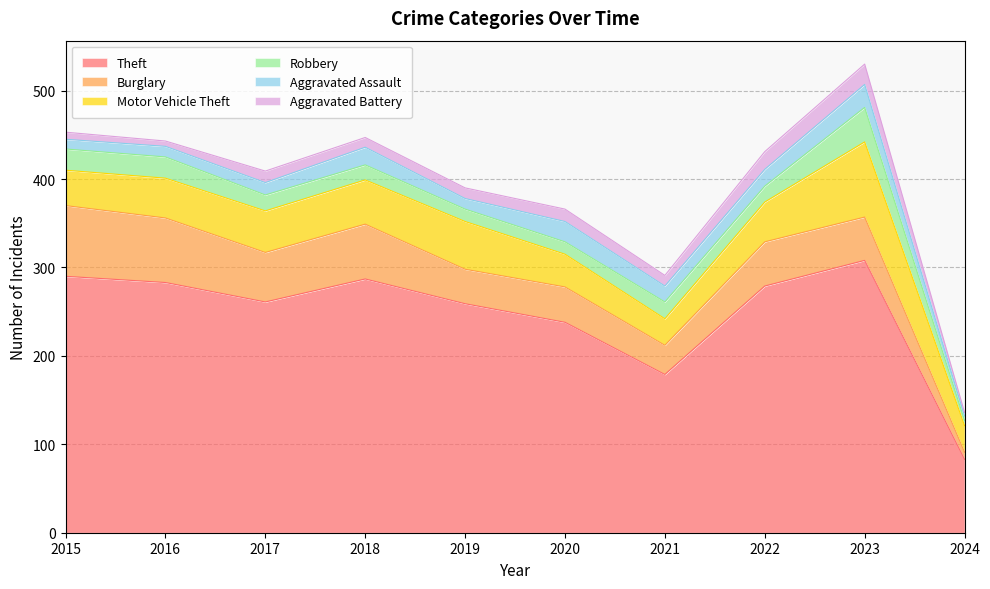

Reading right to left, extract all data points from this chart.

Theft: 83	308	279	179	238	259	287	261	283	290
Burglary: 8	49	50	33	40	39	62	56	73	80
Motor Vehicle Theft: 30	85	45	30	37	54	50	47	45	40
Robbery: 6	39	18	19	14	14	17	18	24	24
Aggravated Assault: 5	26	19	18	23	12	20	14	12	11
Aggravated Battery: 4	23	20	12	14	12	11	13	6	8